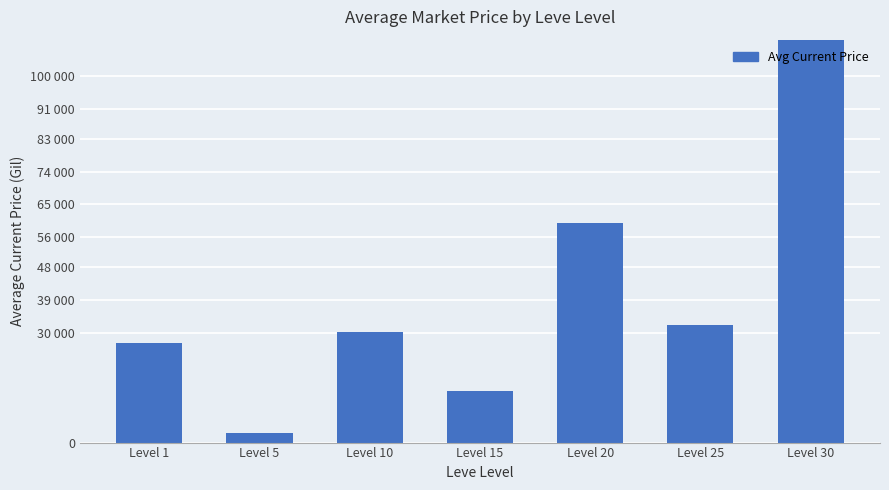

What is the average value?

45124